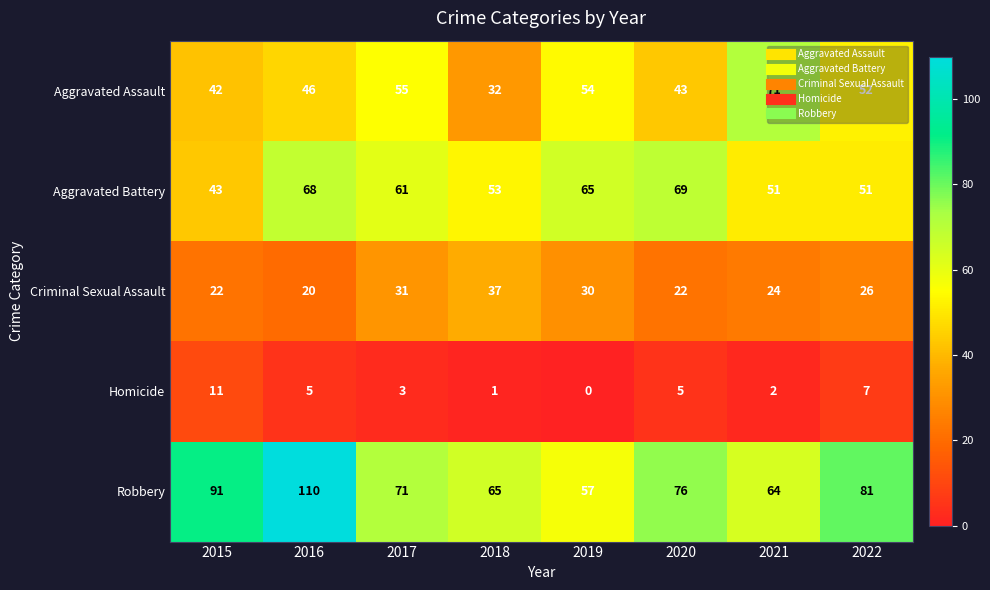

What is the difference between the second highest and minimum values in the Robbery series?

34